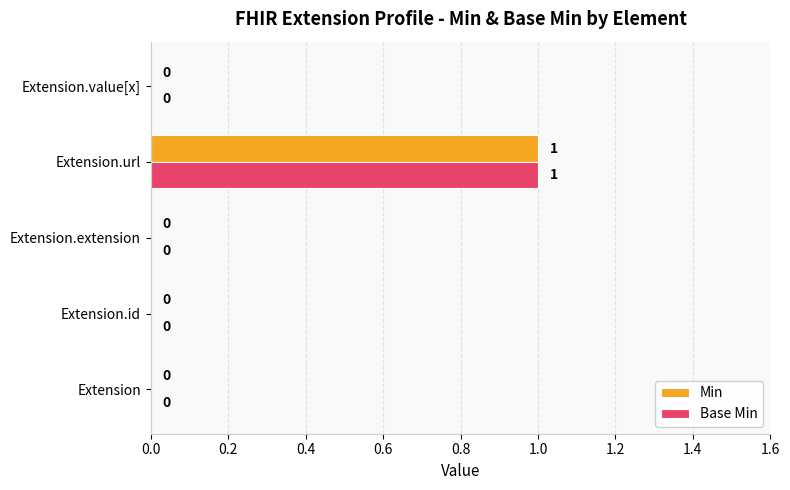

How many Base Min values are between 0 and 1?

5